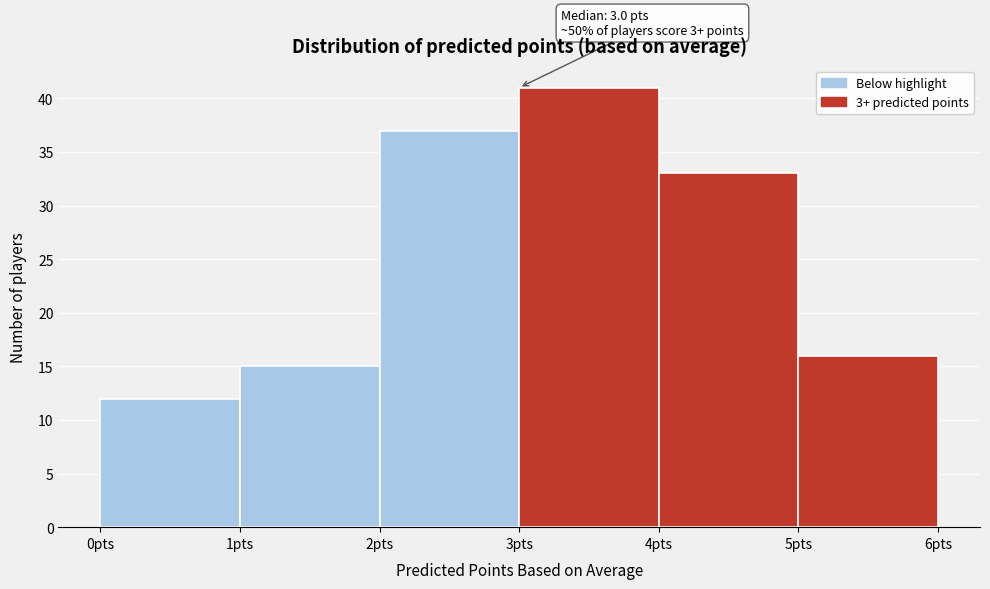

Which range on the x-axis has the tallest bar?

3 to 4